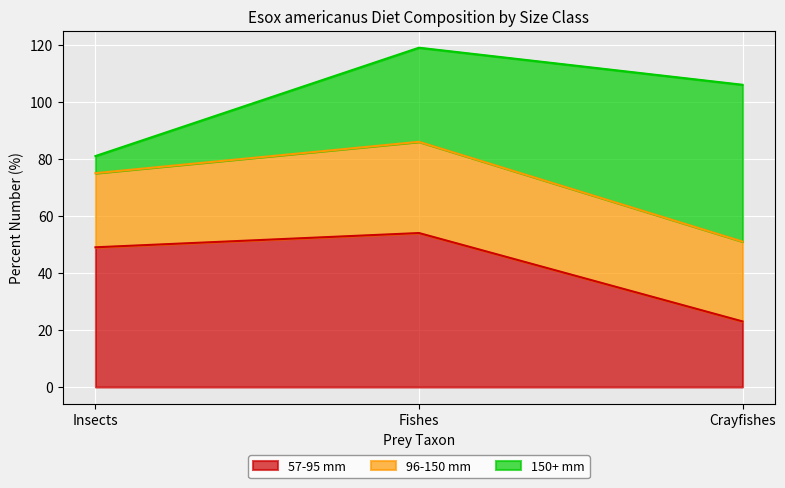

Is the value of 57-95 mm at Fishes greater than the value of 96-150 mm at Fishes?

Yes